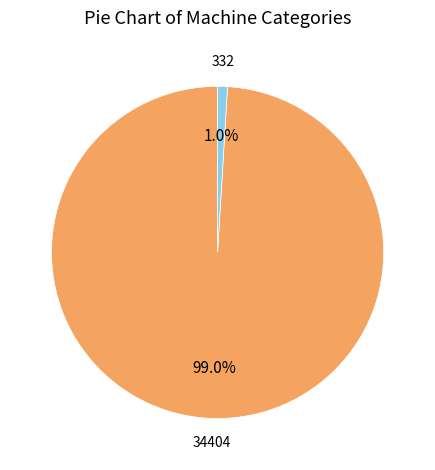

Is there any slice that represents more than half of the pie?

Yes